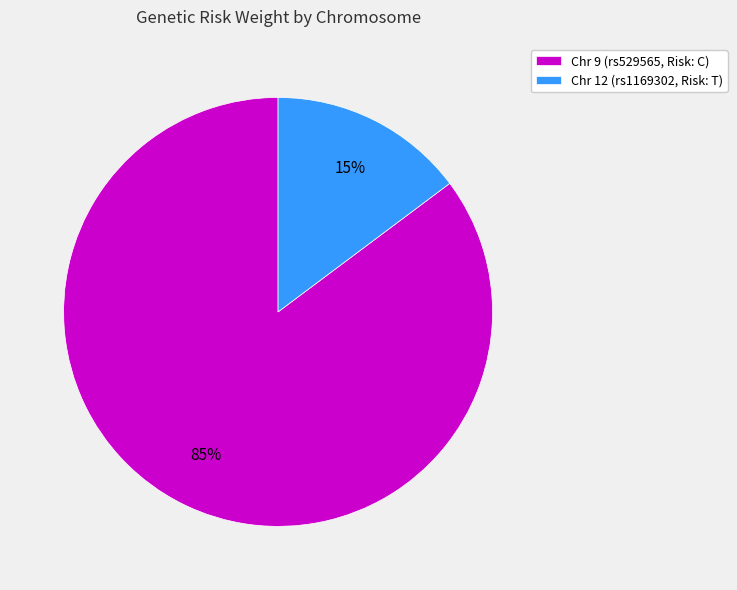

The Chr 9 (rs529565, Risk: C) slice represents 99% of the pie. True or false?

False